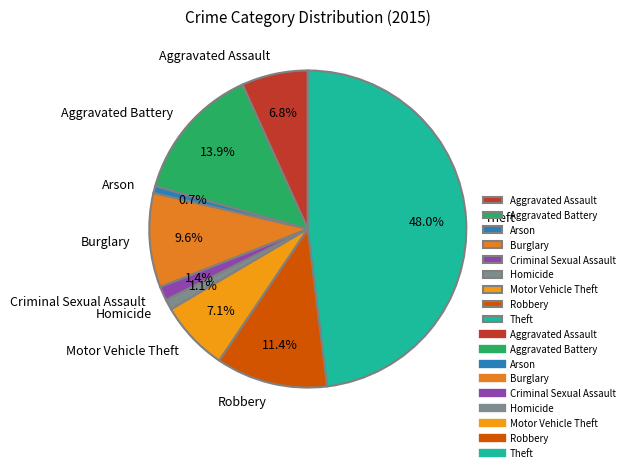

Is there any slice that represents more than half of the pie?

No